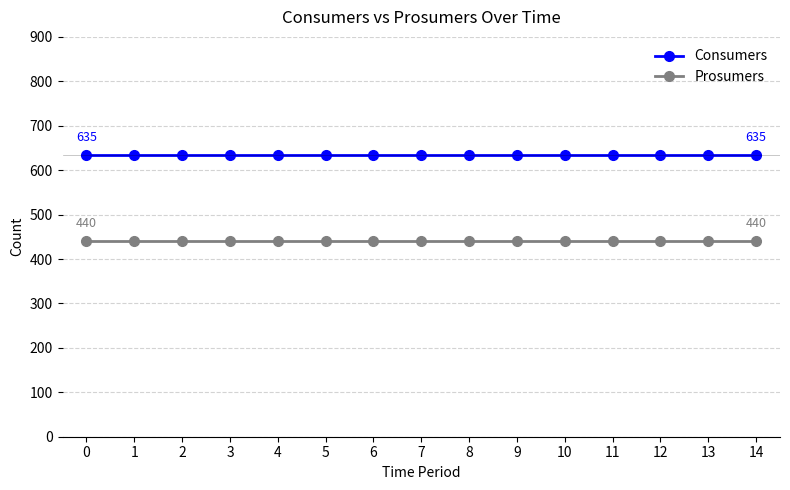

What is the sum of all Prosumers values?

6600